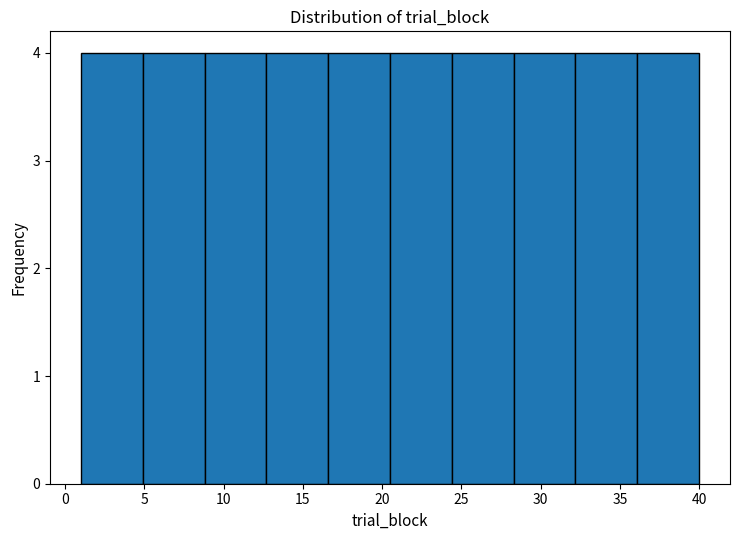

Reading left to right, list every bar in this chart as the range it spans on the x-axis followed by its height. Neither the bar edges nor the heights are printed on the chart, so give them approximately, as read against the axes.

1.0 to 4.9: 4
4.9 to 8.8: 4
8.8 to 12.7: 4
12.7 to 16.6: 4
16.6 to 20.5: 4
20.5 to 24.4: 4
24.4 to 28.3: 4
28.3 to 32.2: 4
32.2 to 36.1: 4
36.1 to 40.0: 4